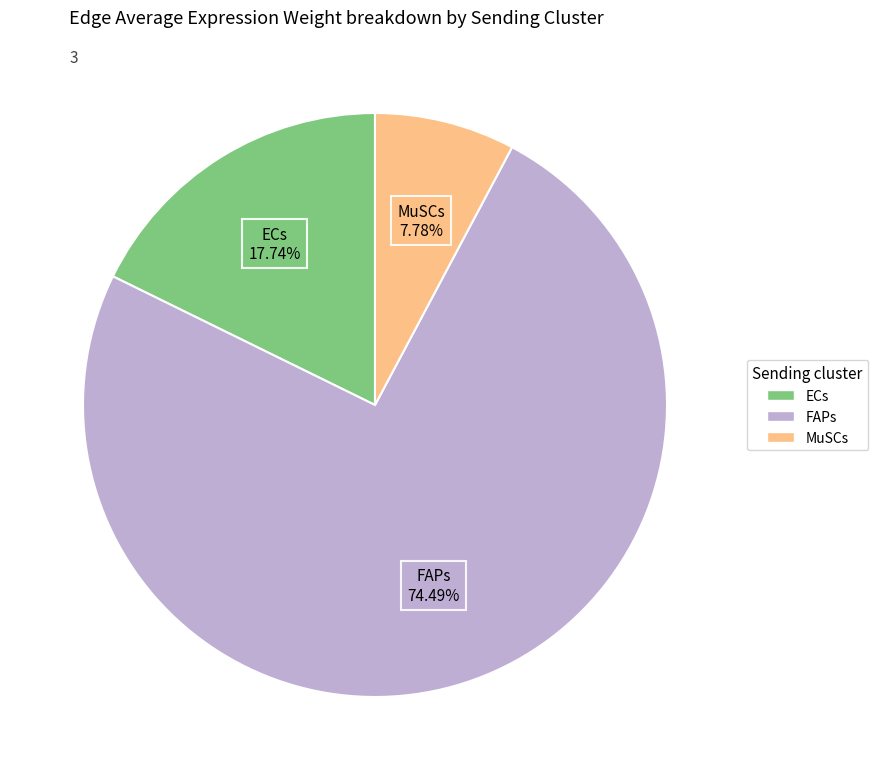

Do ECs and MuSCs together represent more than half of the pie?

No